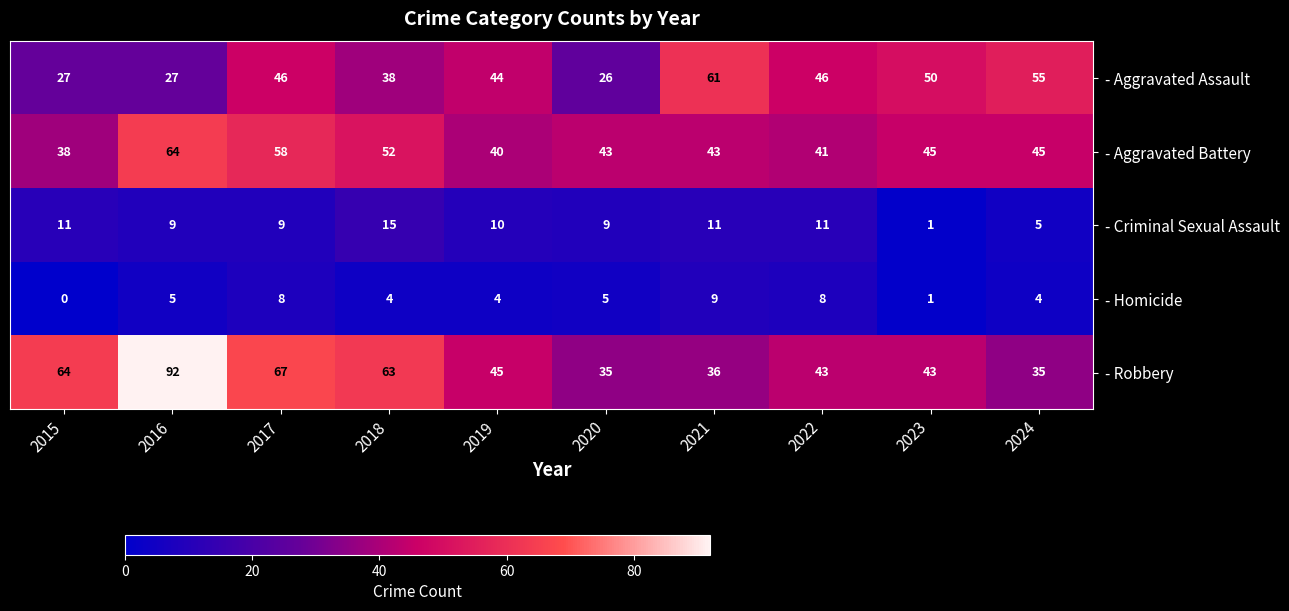

Count the number of data series in this chart.

5